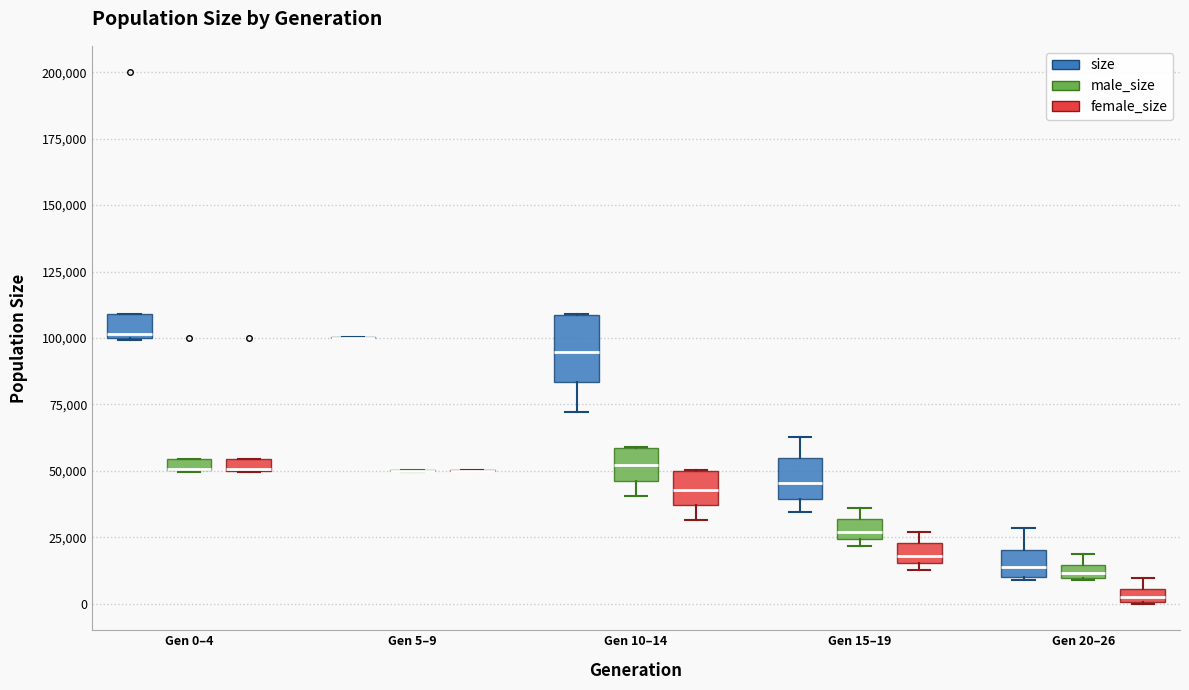

Which box is the tallest, from its lower edge to its upper edge?

Gen 10–14 (size)